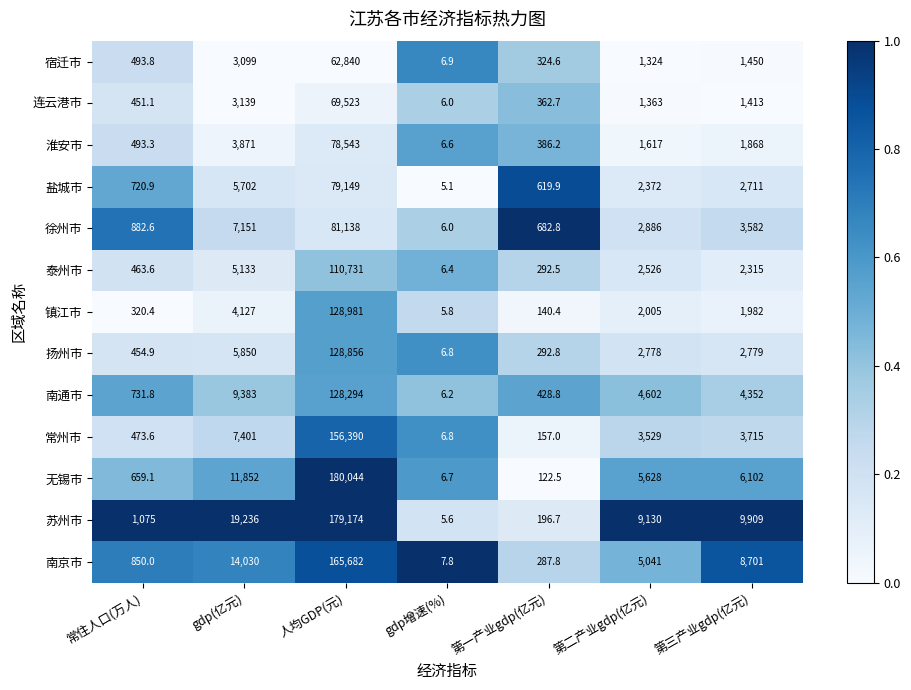

What is the spread (max minus min) of values at 第一产业gdp(亿元)?

560.3